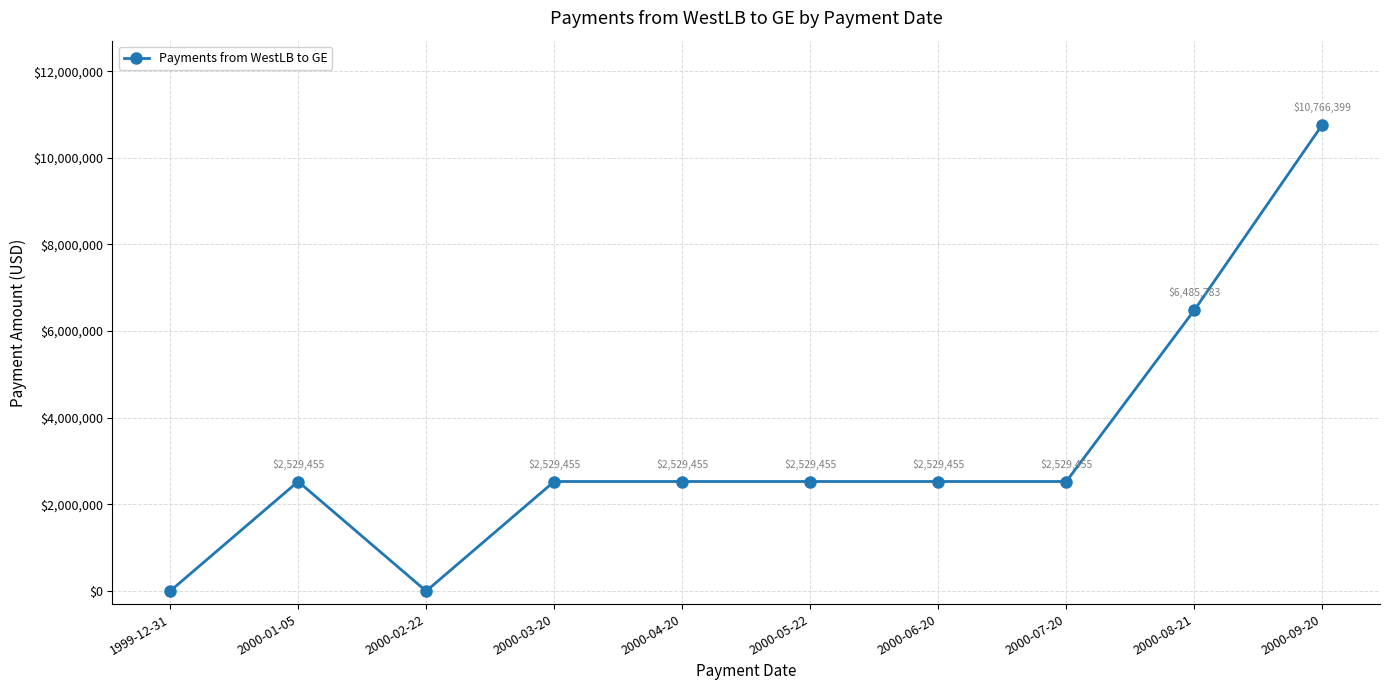

What is the label of the 3rd point from the left?

2000-02-22